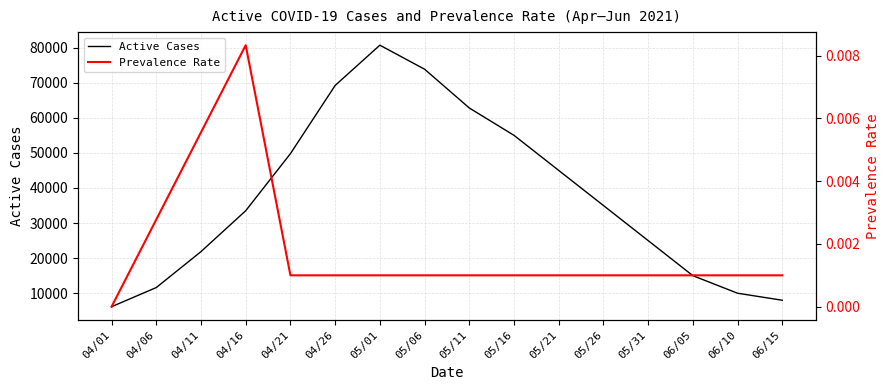

How many interior local peaks does the Active Cases series have?

1